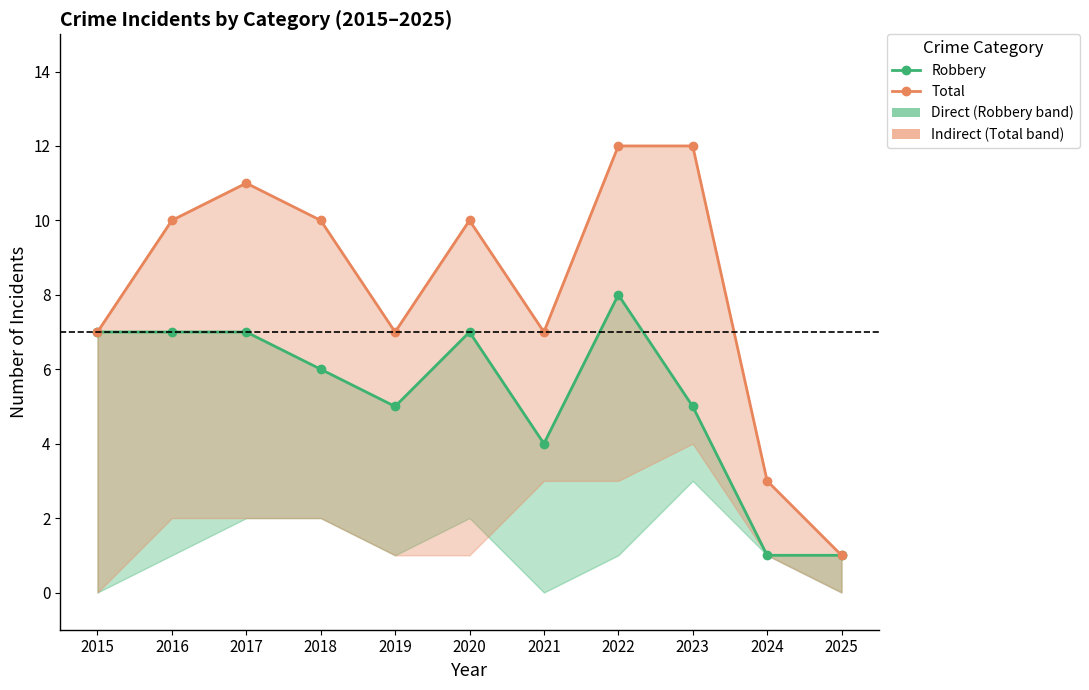

Rank the series by their average value, from highest to lowest.

Total (Indirect), Robbery (Direct)